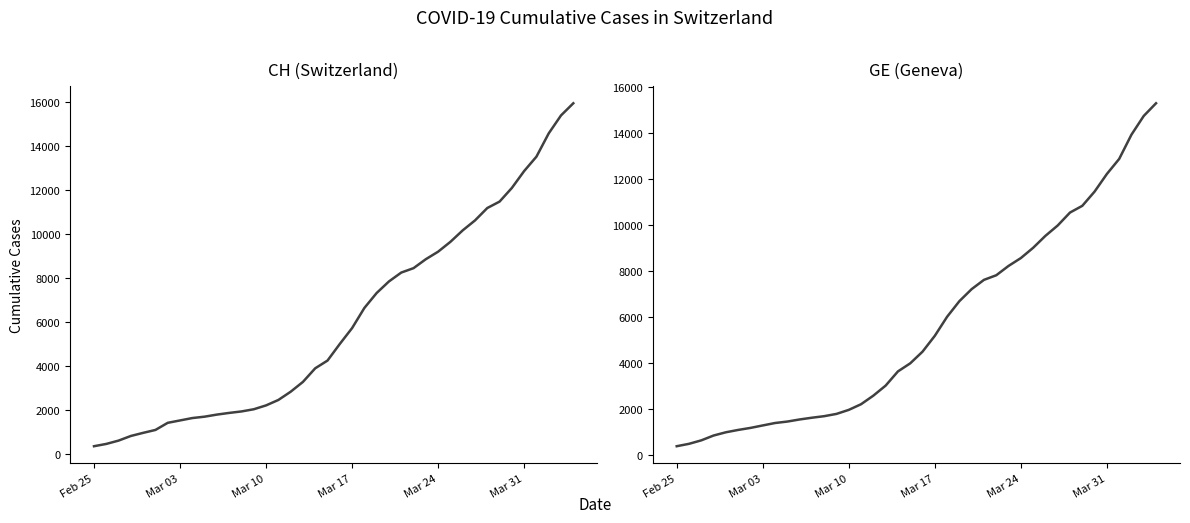

At which label does CH first exceed 5012?

Mar 17